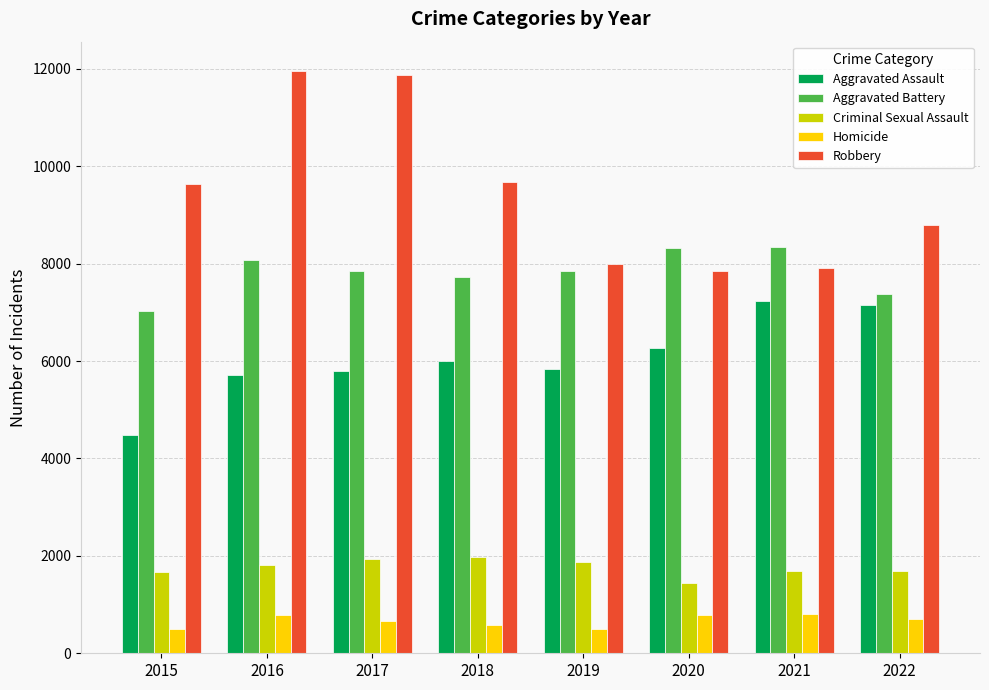

At how many categories does at least one series exceed 2512?

8